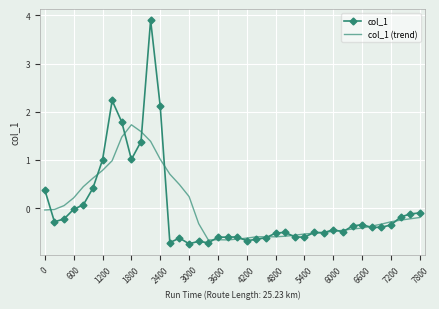

Which series has the largest range (max minus min)?

col_1